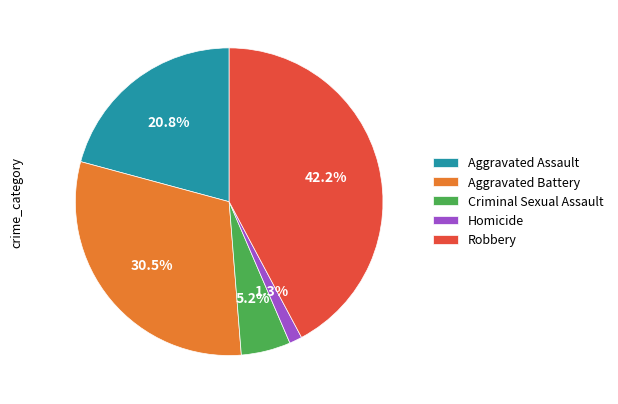

Rank the categories by value from highest to lowest.

Robbery, Aggravated Battery, Aggravated Assault, Criminal Sexual Assault, Homicide